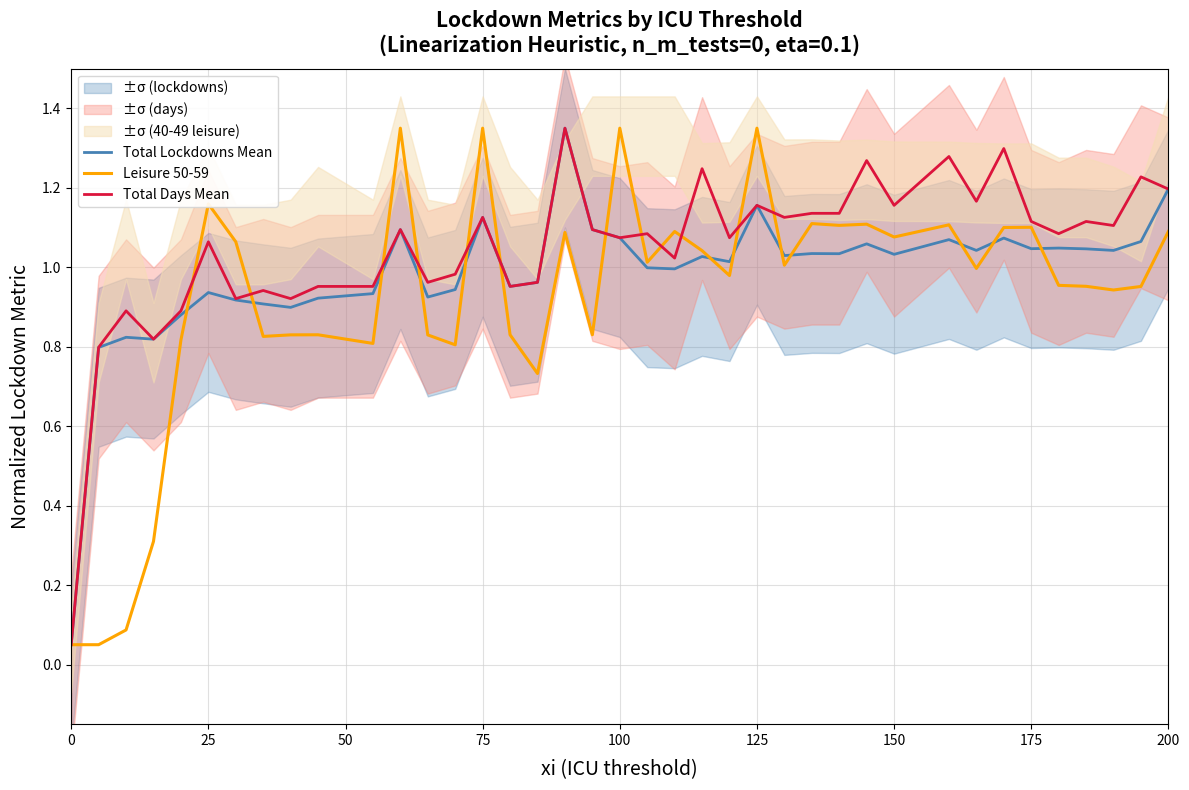

What is the value of the Total Days Mean point at the 17th from the left?

1.0